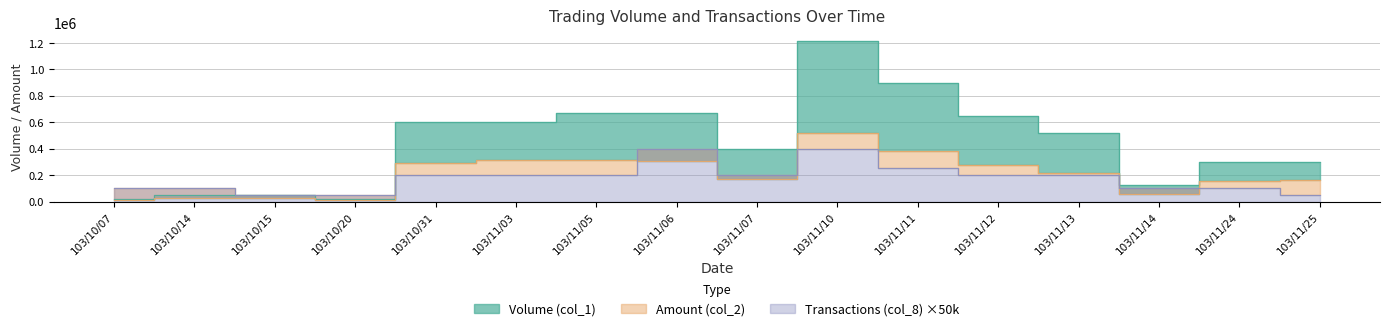

At 103/10/15, list the series in order from largest to smallest.

Volume (col_1), Transactions (col_8), Amount (col_2)